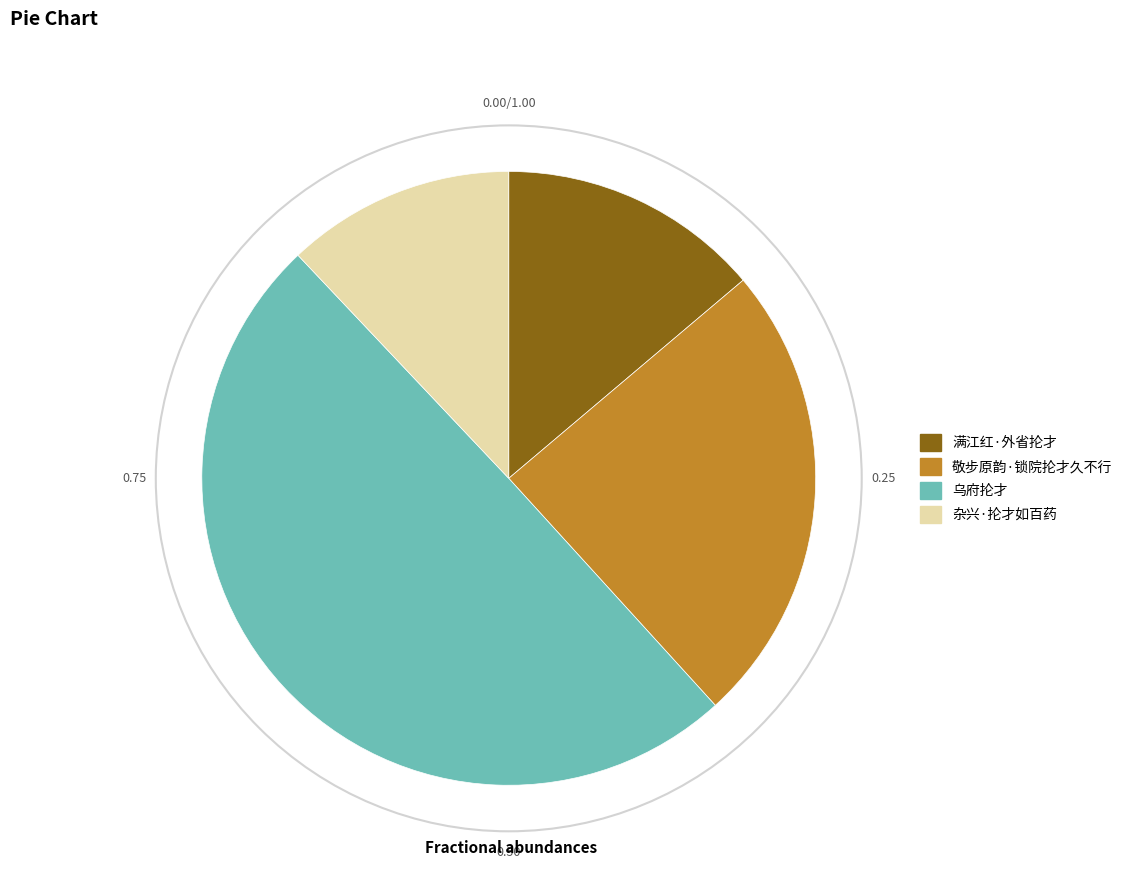

Is the sum of 满江红·外省抡才 and 杂兴·抡才如百药 greater than half?

No